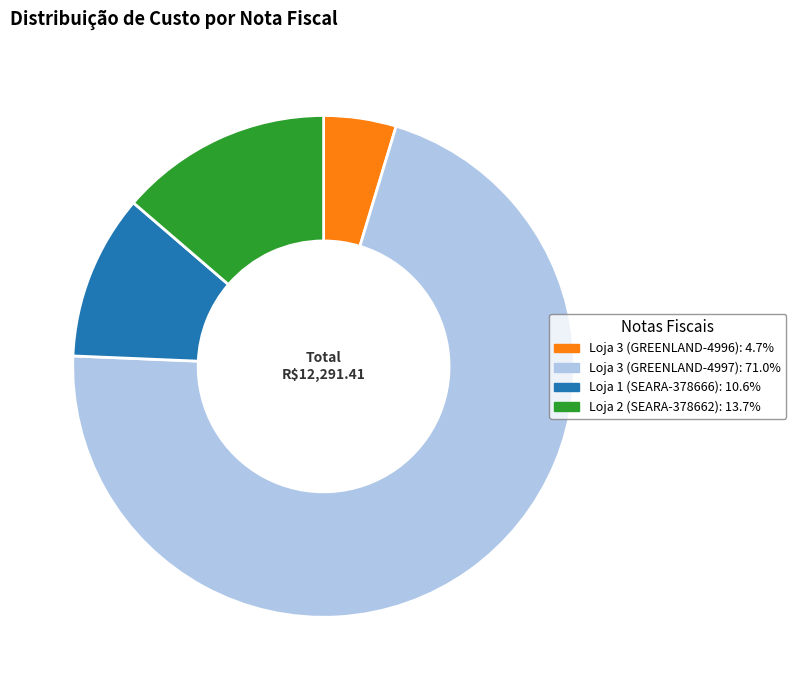

Which category has the smallest portion of the pie?

Loja 3 (GREENLAND-4996)